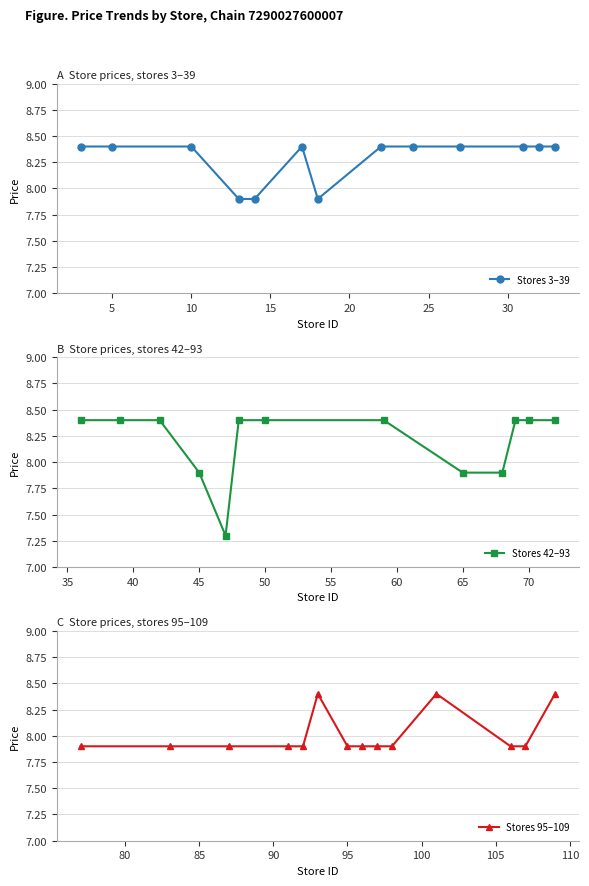

What is the lowest value of the Stores 3–39 series?

7.9